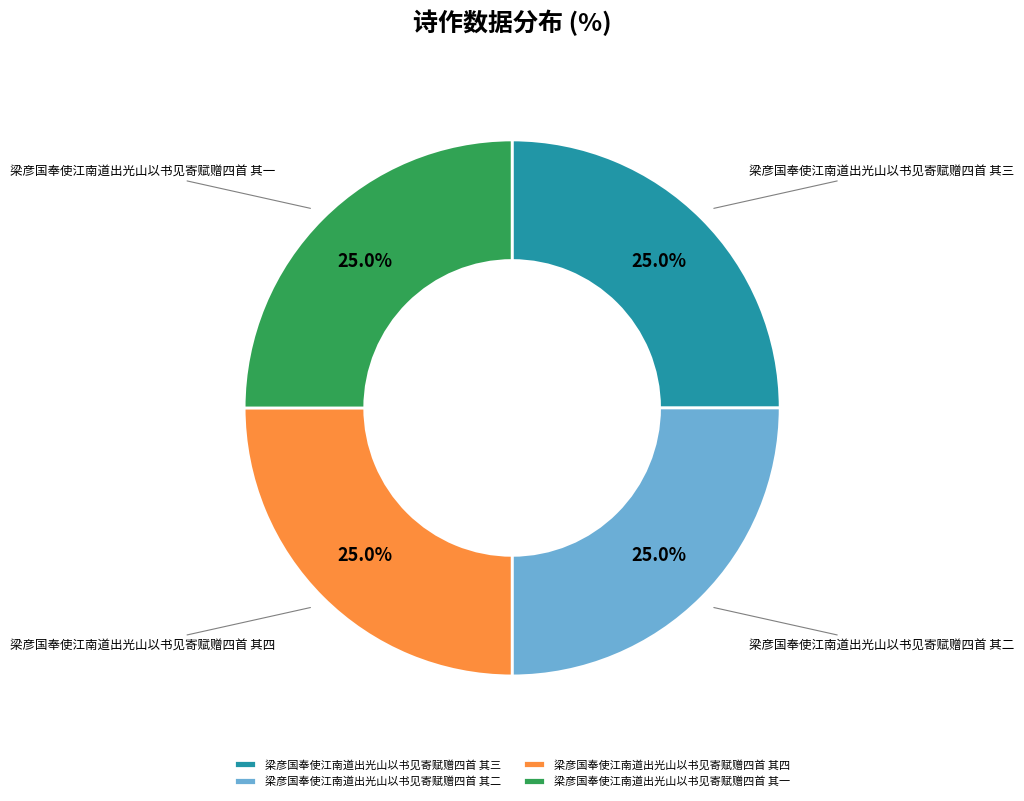

Does 梁彦国奉使江南道出光山以书见寄赋赠四首 其四 represent more than half of the total?

No